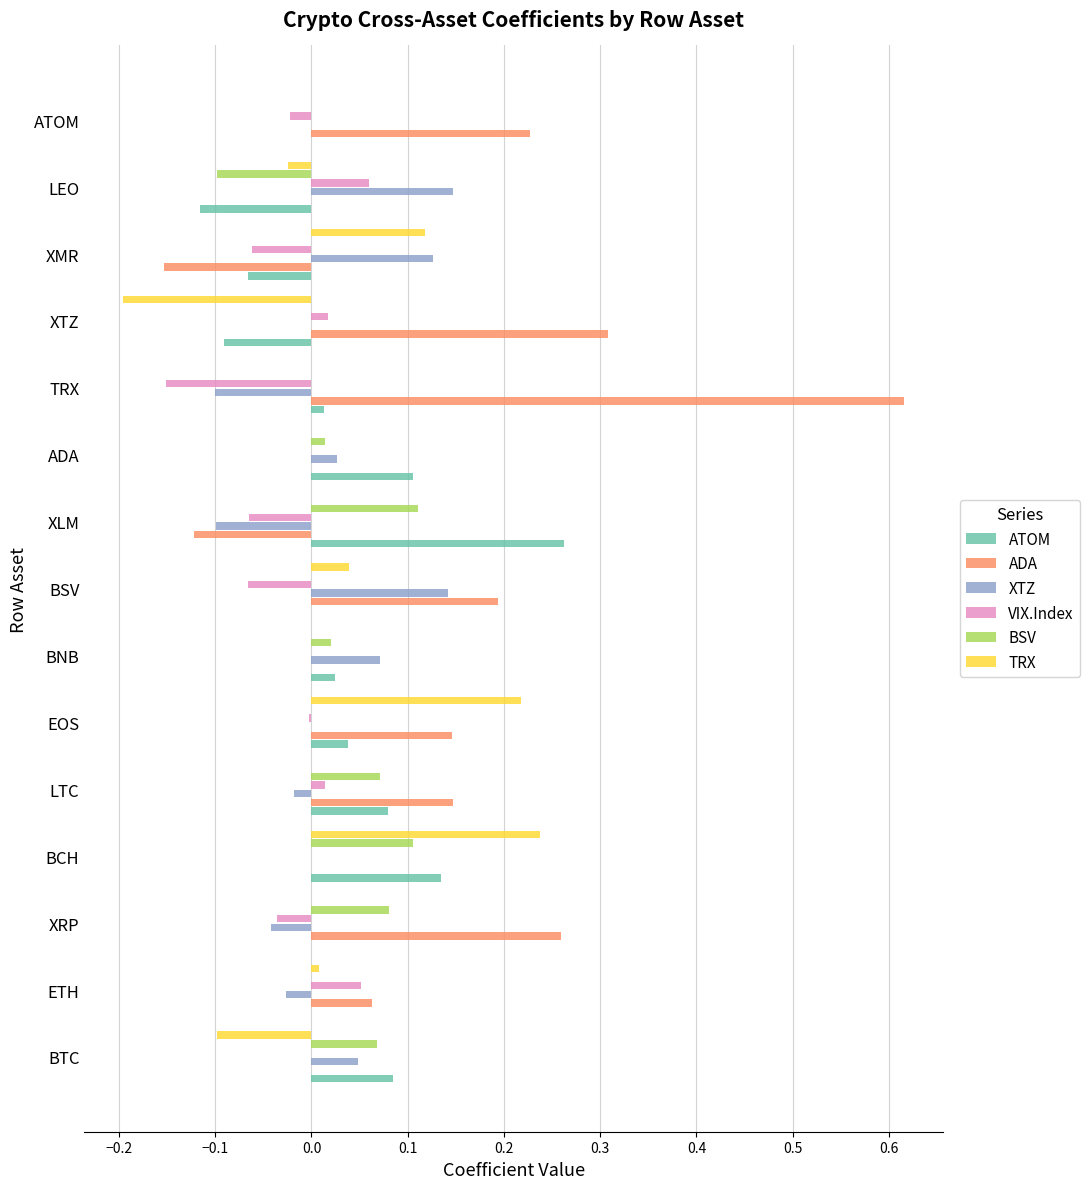

Is the value of ATOM at LEO greater than the value of VIX.Index at LEO?

No